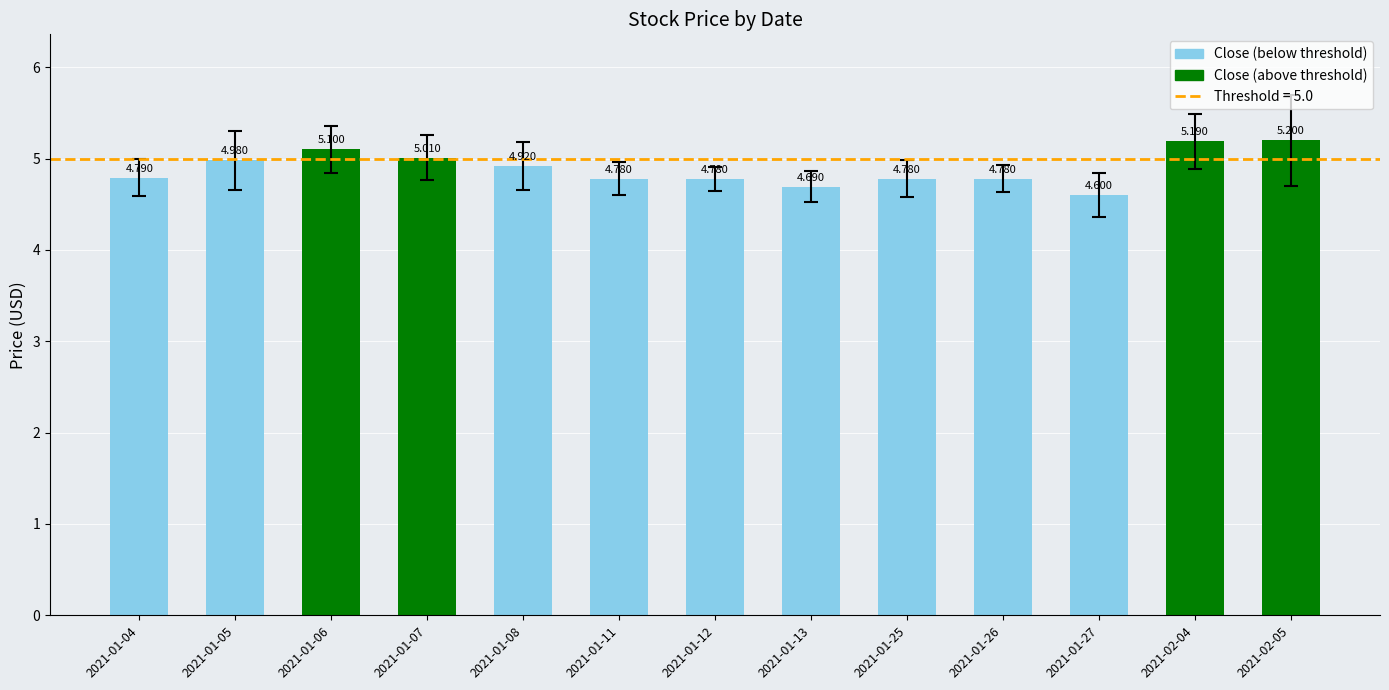

Rank the categories by value from highest to lowest.

2021-02-05, 2021-02-04, 2021-01-06, 2021-01-07, 2021-01-05, 2021-01-08, 2021-01-04, 2021-01-11, 2021-01-12, 2021-01-25, 2021-01-26, 2021-01-13, 2021-01-27